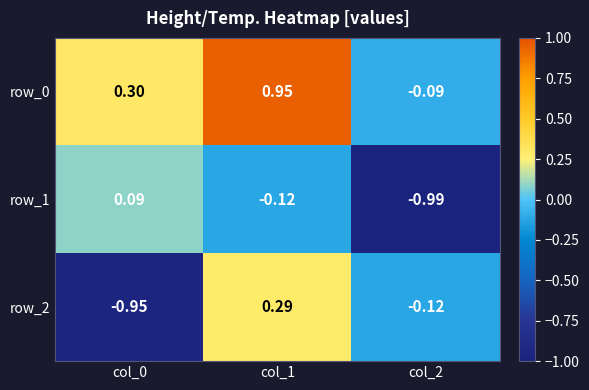

Where is row_1 nearest to the value 0?

col_0